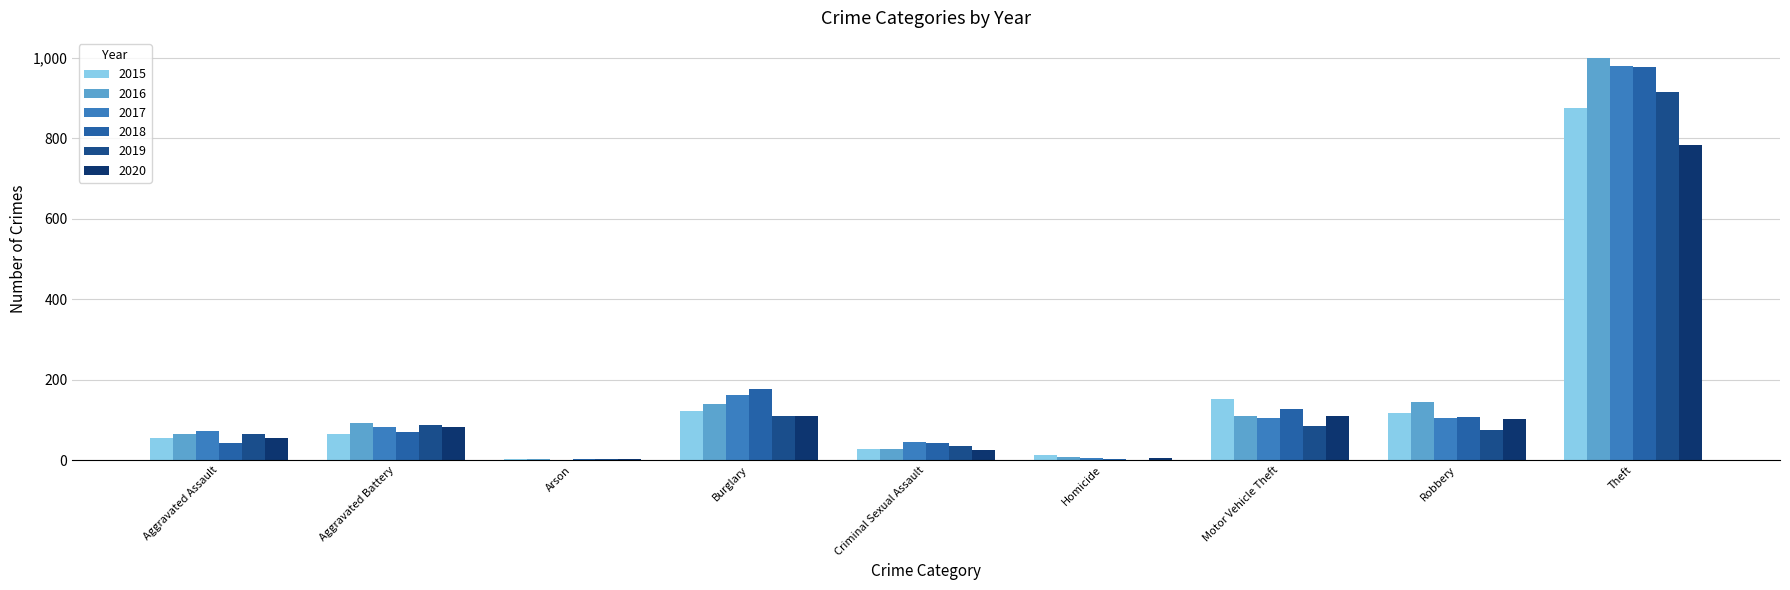

How many data points does each series have?

9